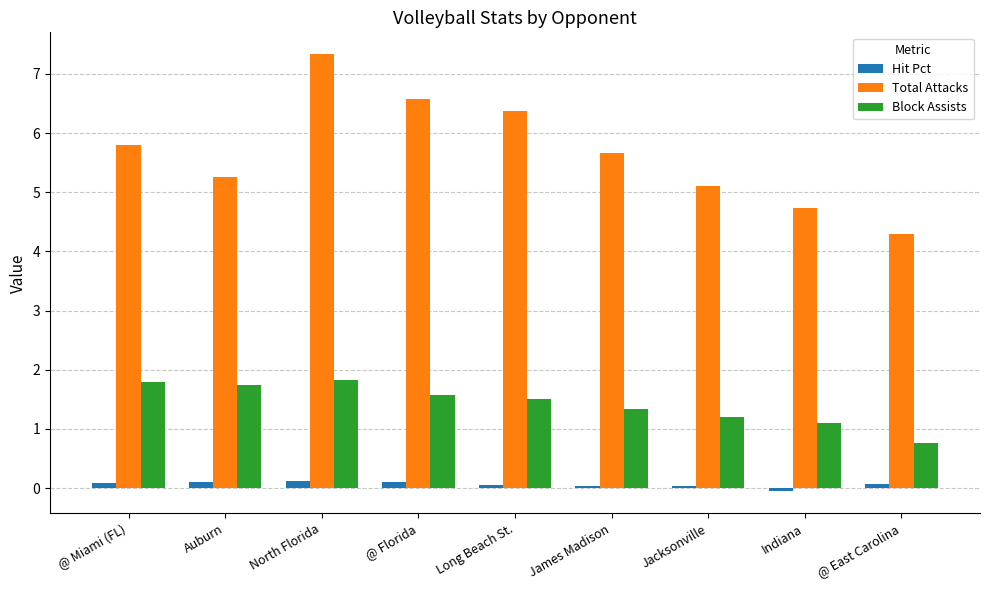

The value of Total Attacks at Indiana is 4.7. True or false?

True